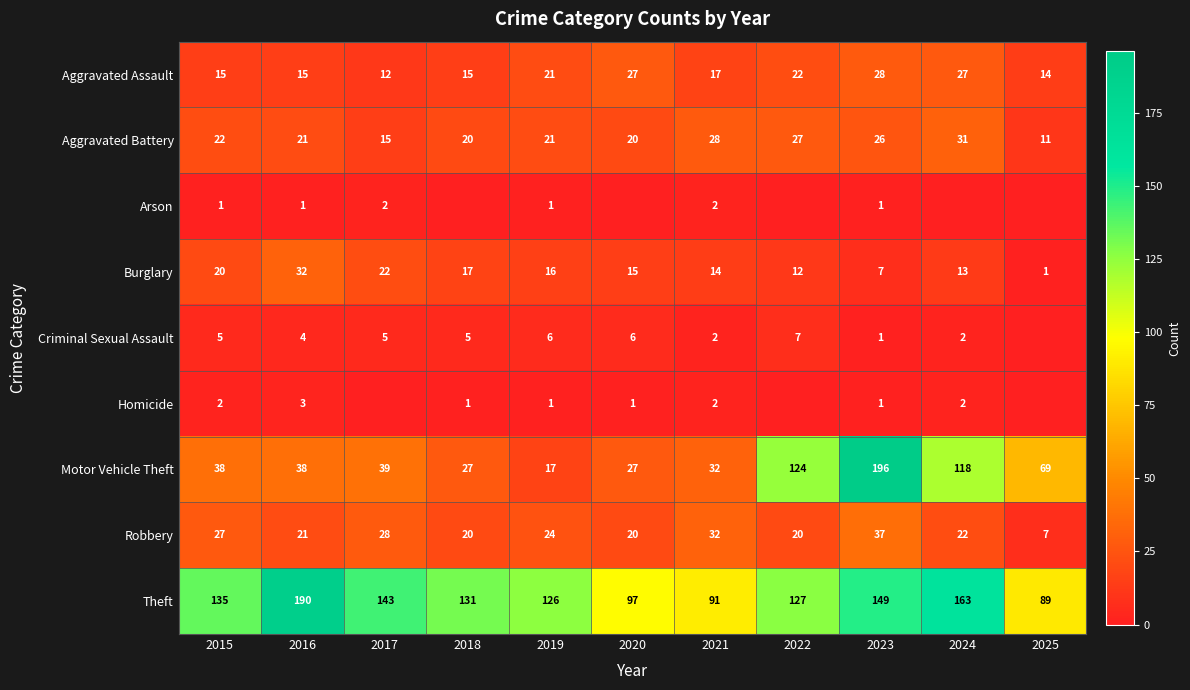

How many values in the Motor Vehicle Theft series are below 38?

4